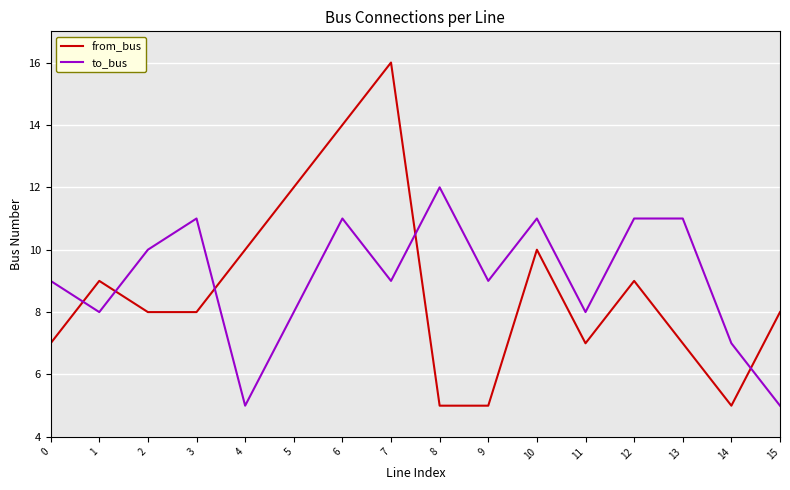

At which category does the chart reach its peak across all series?

7